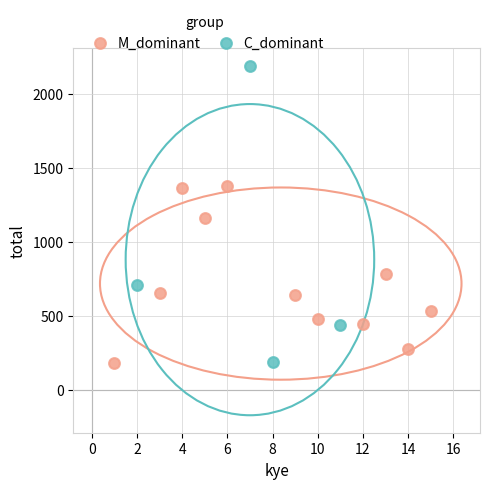

Which series contains the highest Y value?

C_dominant